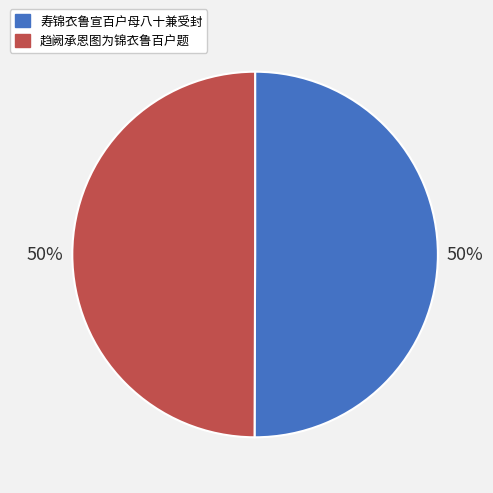

Is it true that 趋阙承恩图为锦衣鲁百户题 is 58% of the pie?

False